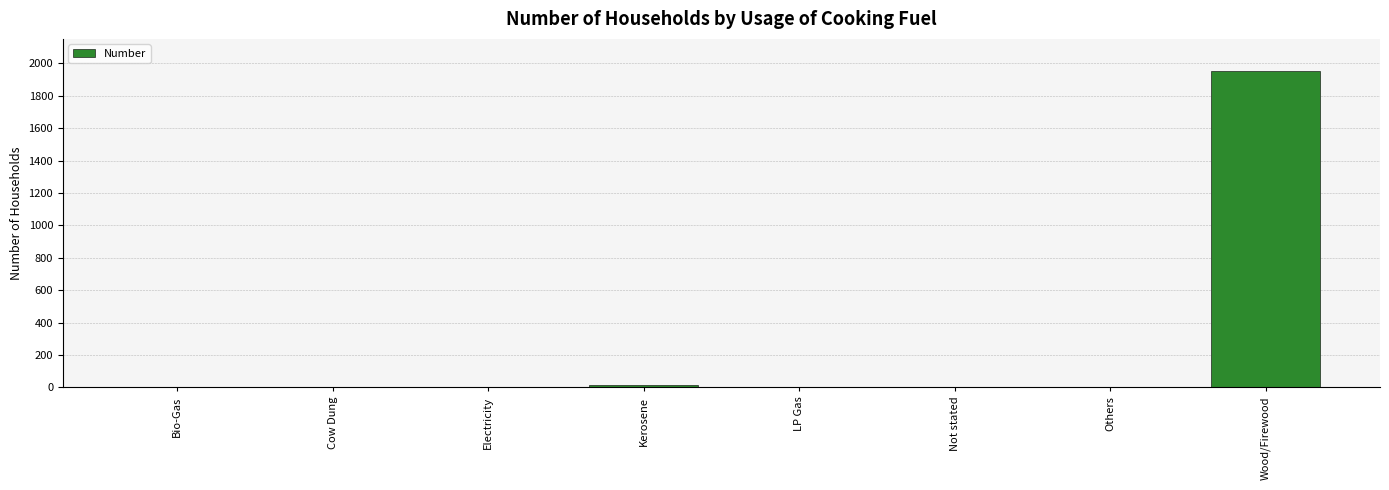

How many distinct data groups are displayed?

1